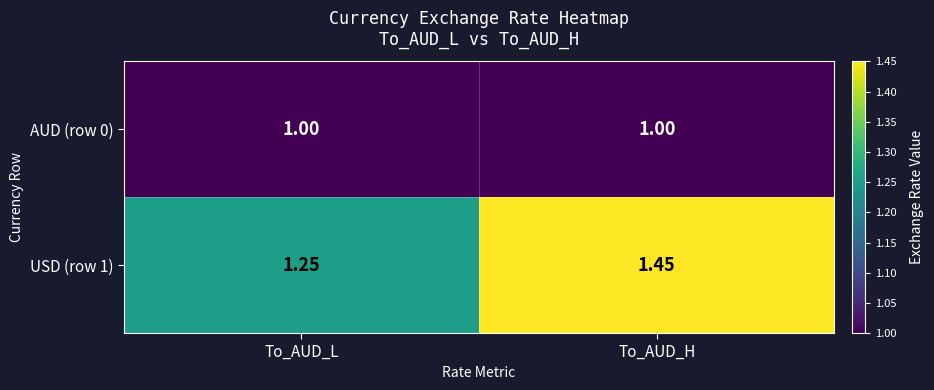

Which category has the lowest value in the USD (row 1) series?

To_AUD_L